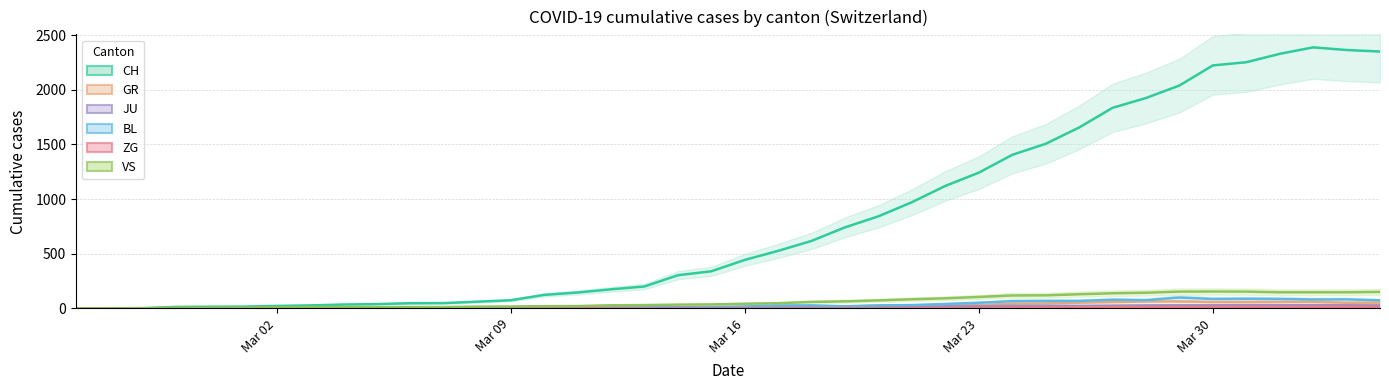

True or false: BL line has more than 1 interior local peaks.

True